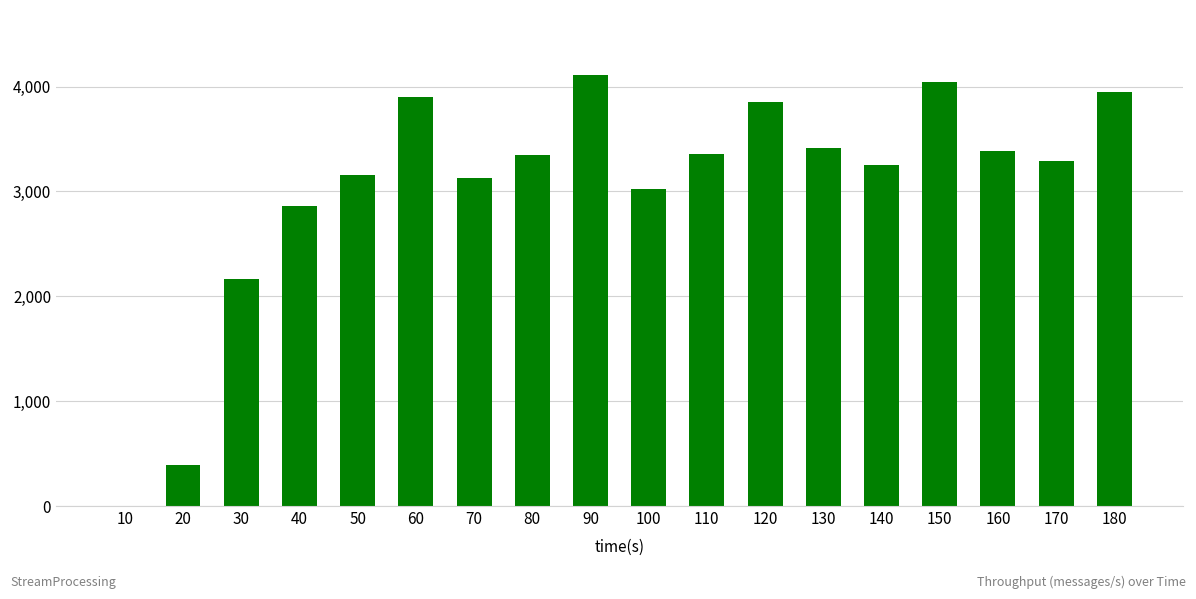

What is the sum of all values?

54614